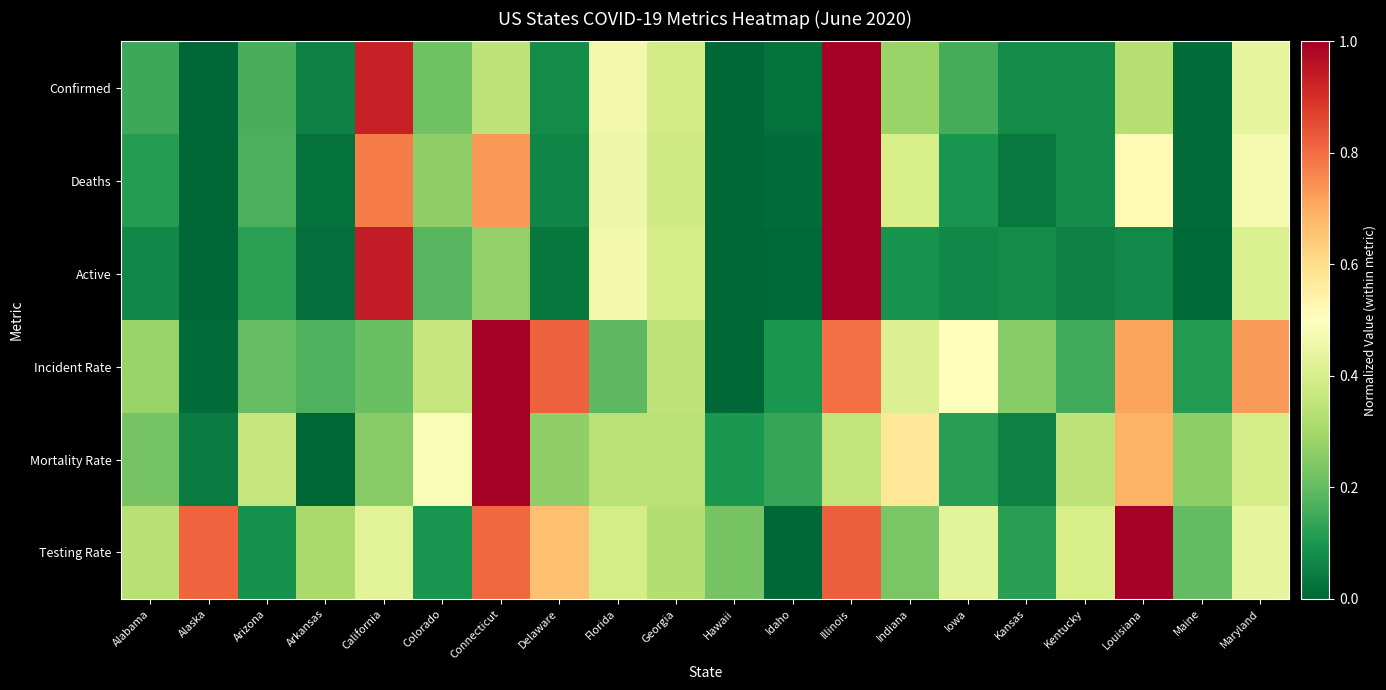

At which category is the sum across all series the highest?

Illinois